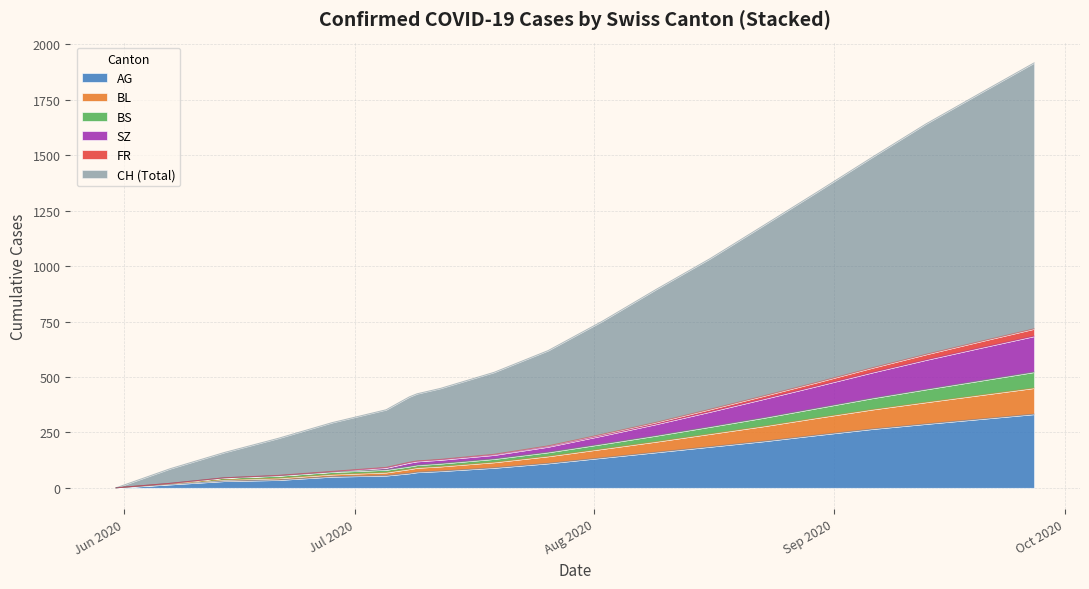

What is the maximum value for AG?

332